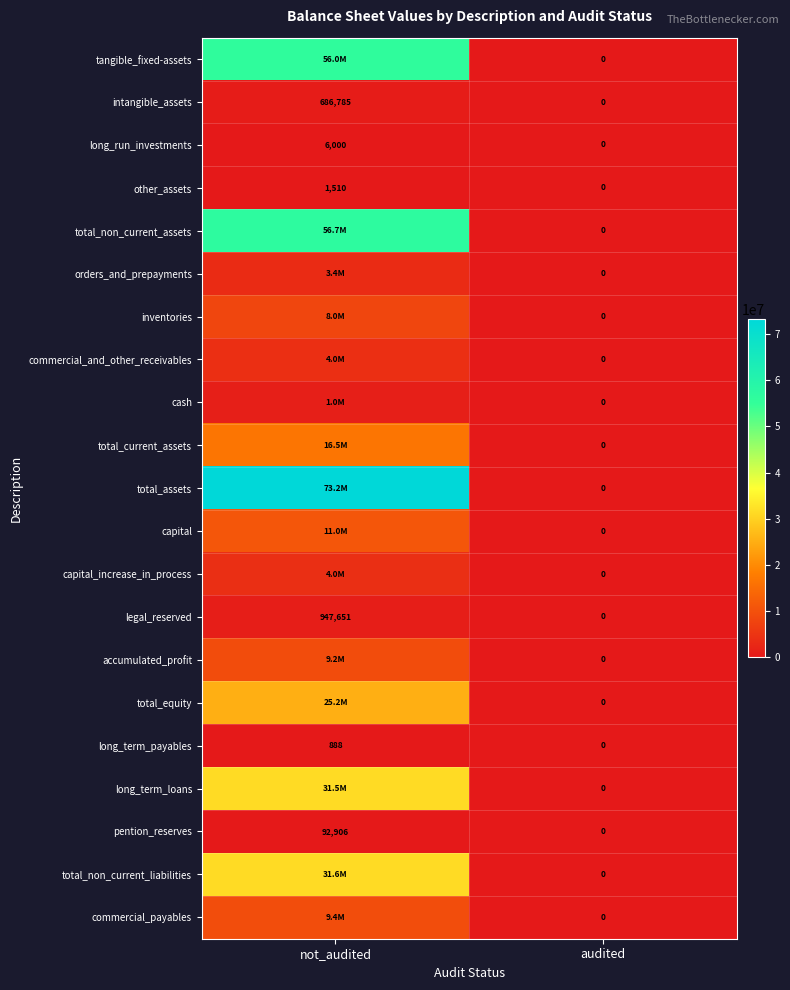

The value of total_current_assets at not_audited is 21701129. True or false?

False